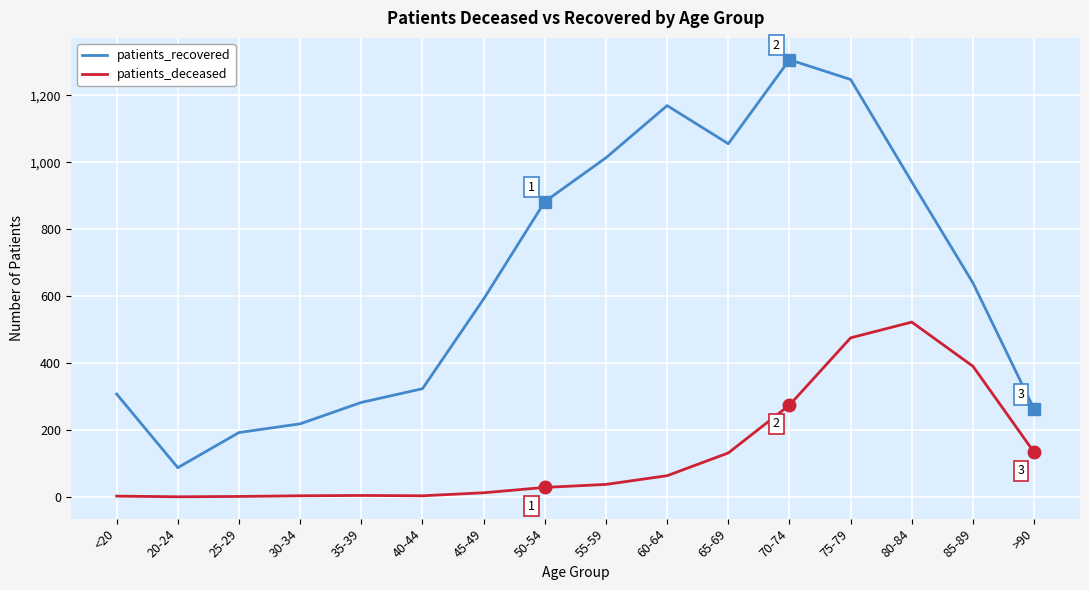

At which label does patients_recovered first exceed 639?

50-54